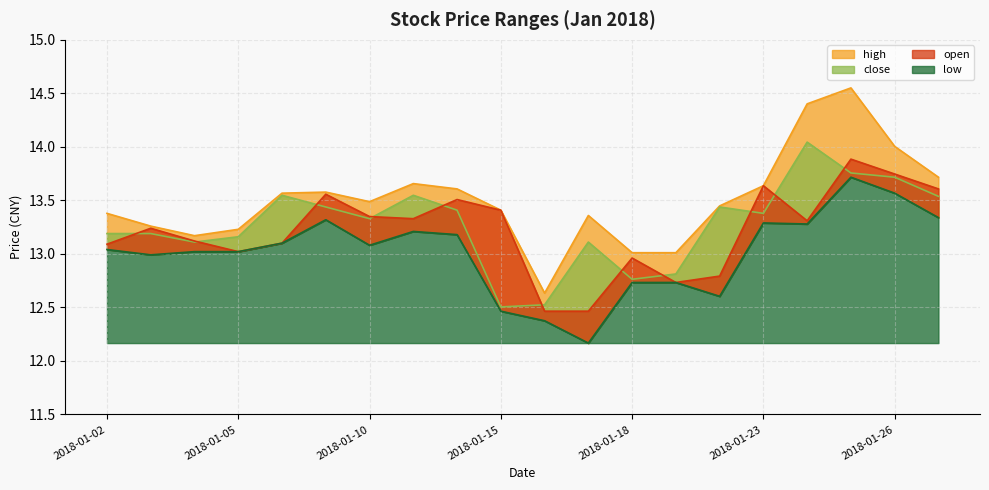

At which category does the chart reach its minimum across all series?

2018-01-17